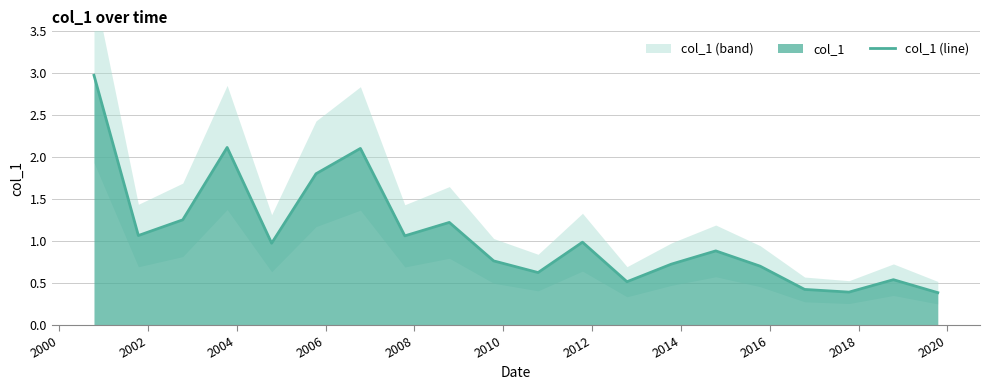

What is the lowest value of the col_1 (line) series?

0.4